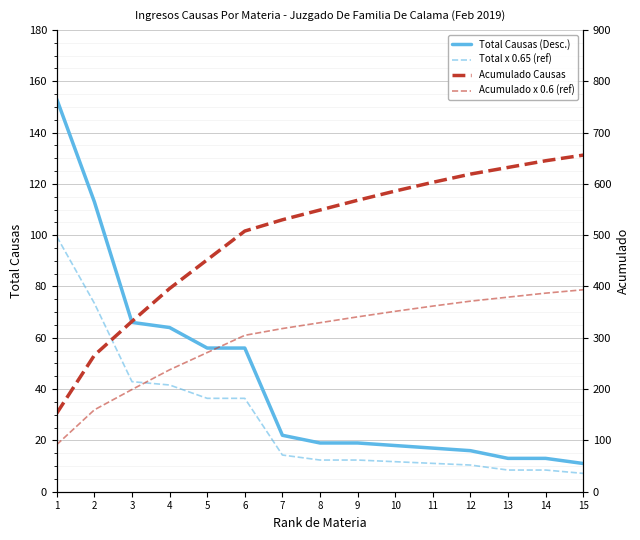

What is the maximum value shown in the chart?

656.0